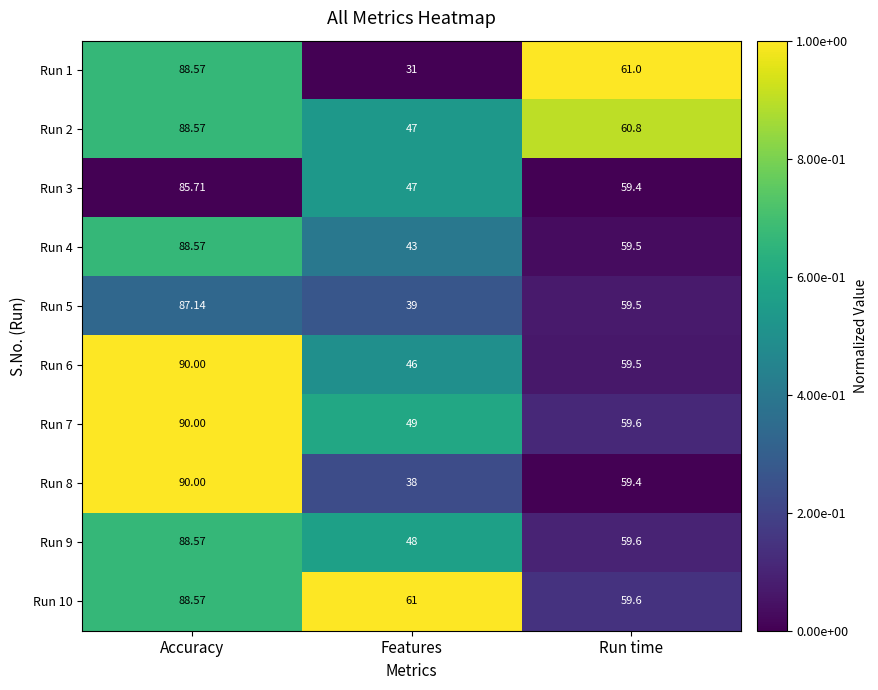

At which label does Run 7 reach its peak?

Accuracy